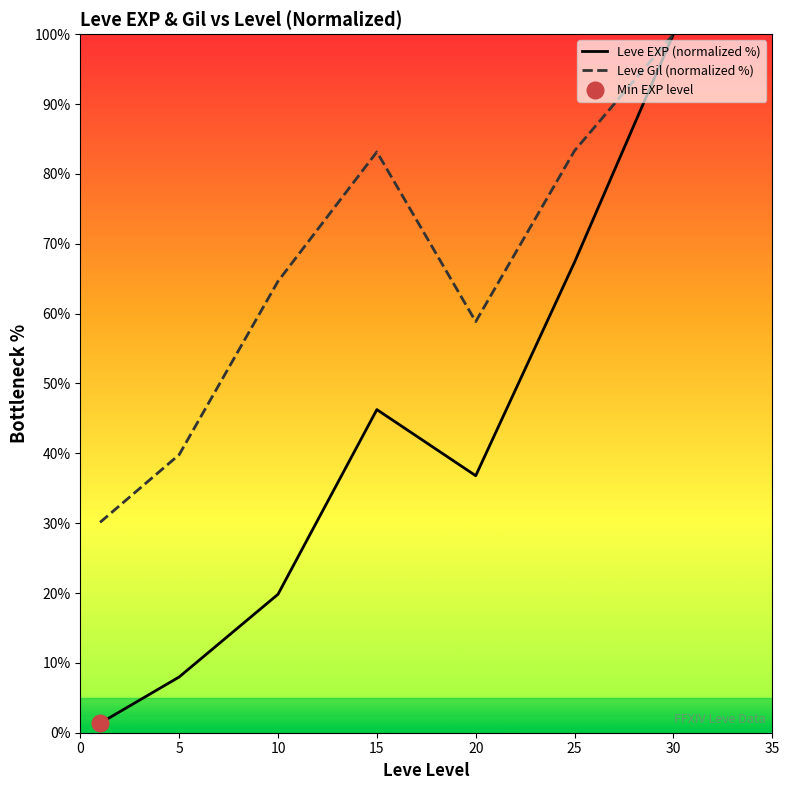

Which category has the highest value across all series?

30